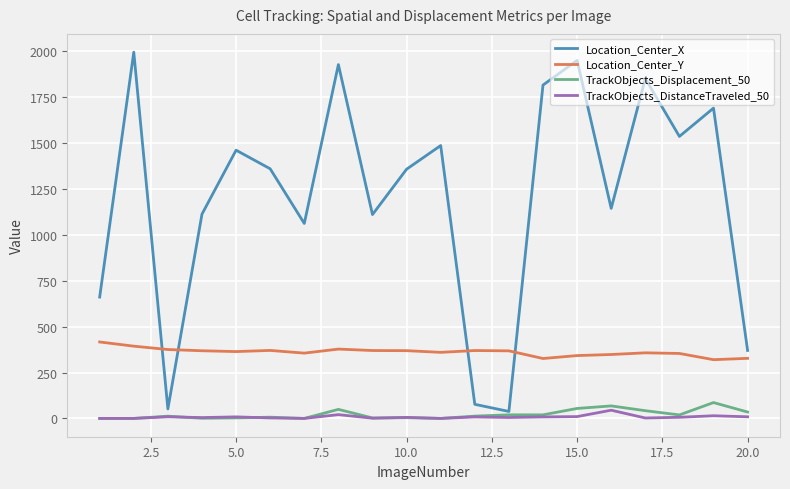

True or false: TrackObjects_Displacement_50 and Location_Center_Y intersect in this chart.

False